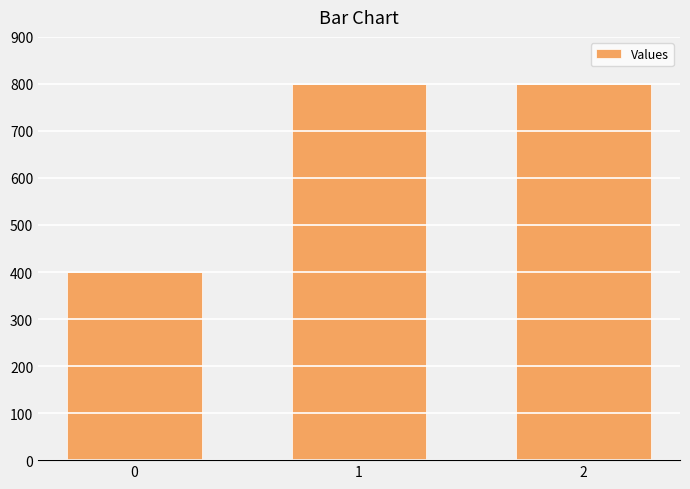

What is the minimum value shown in the chart?

400